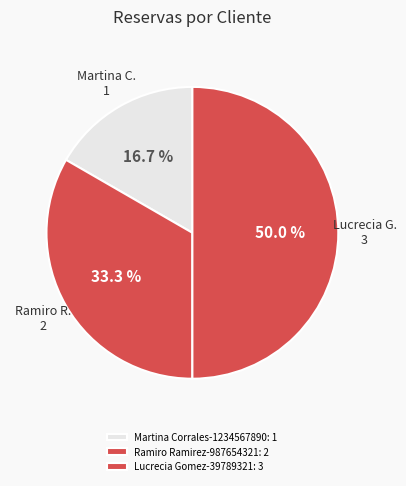

How many segments does this pie chart have?

3